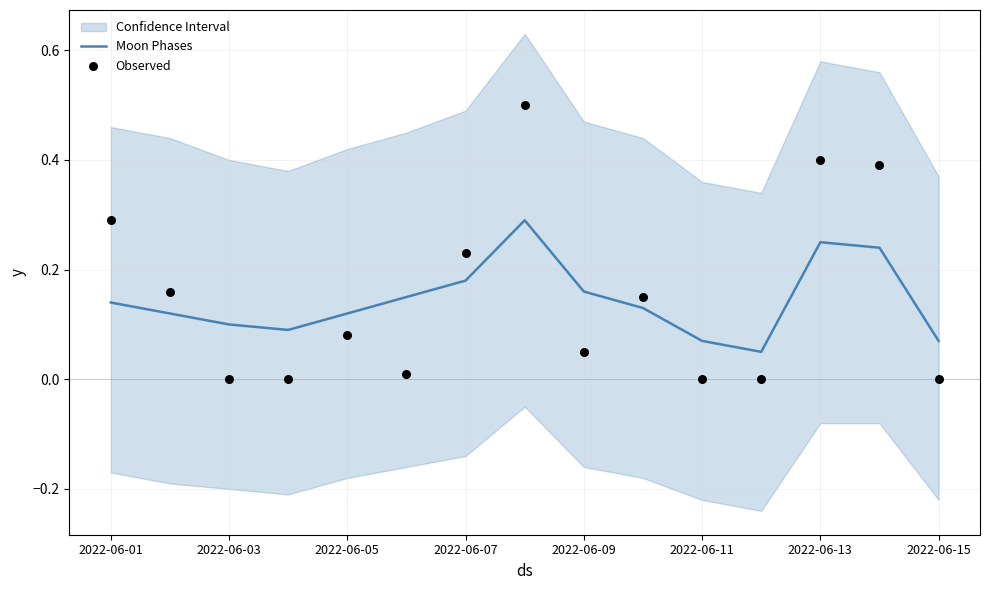

At how many categories does at least one series exceed 0?

15